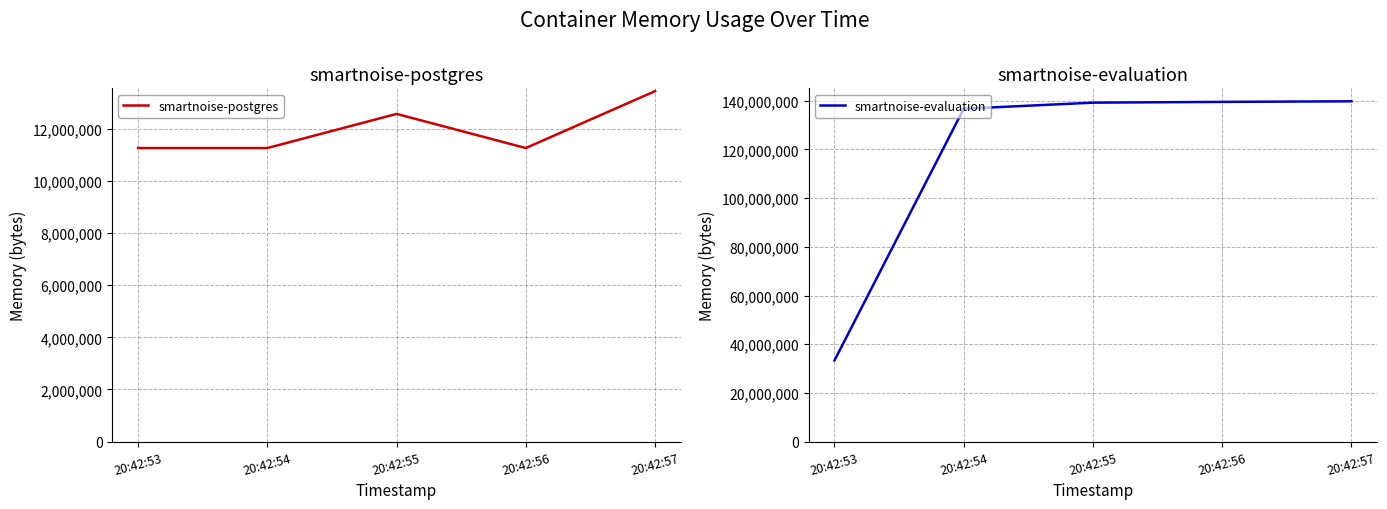

What is the average value of the smartnoise-postgres series?

11966874